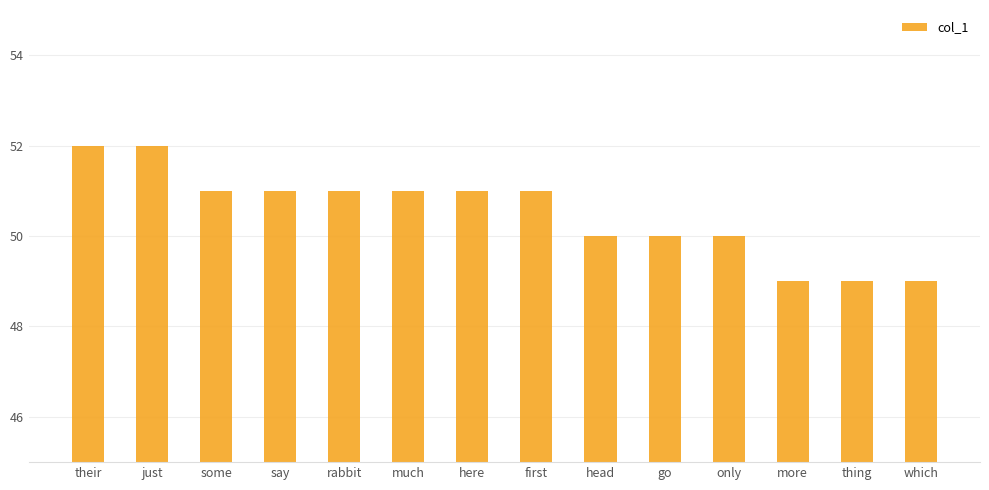

What is the difference between the maximum and second lowest values?

3